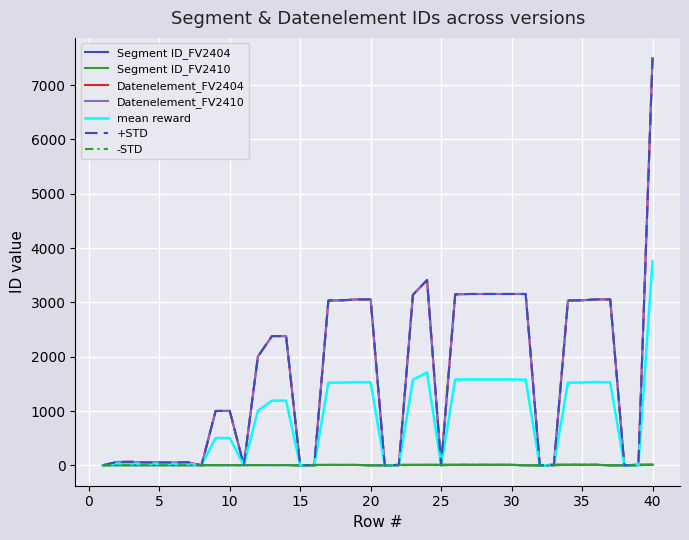

Does the chart have visible grid lines?

Yes